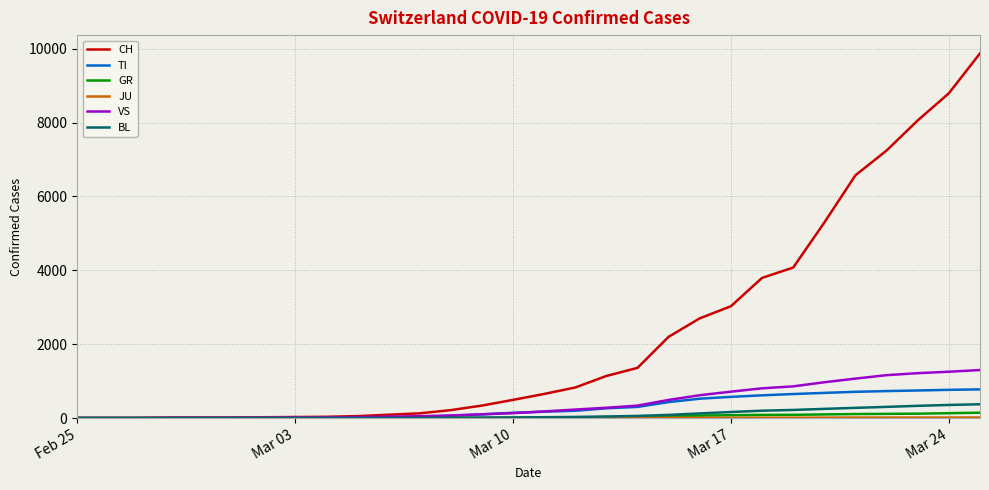

At how many categories does at least one series exceed 9006?

1